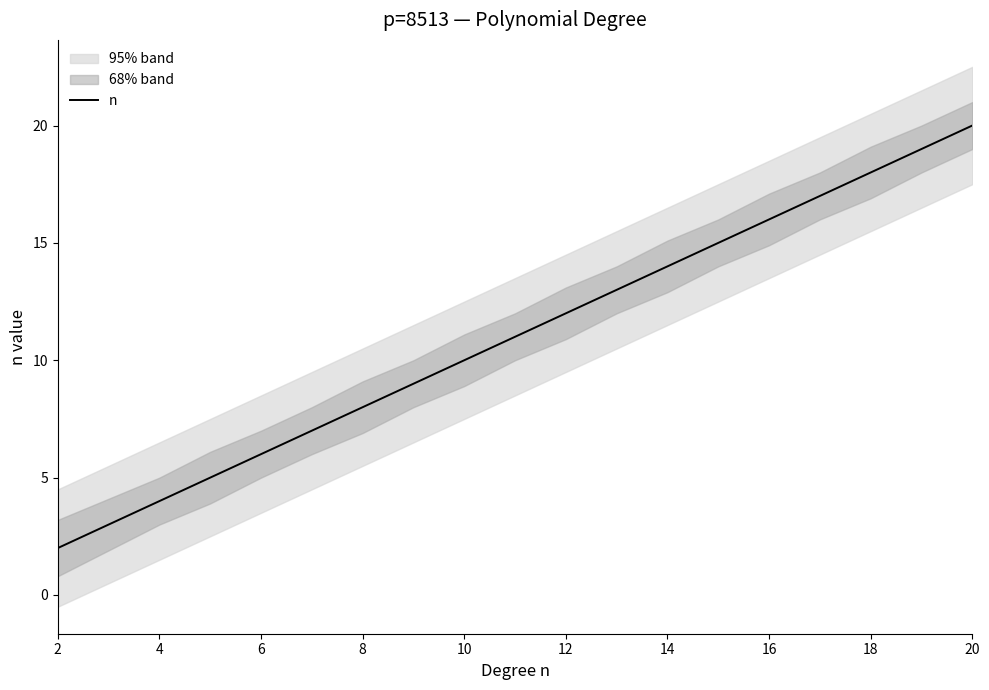

What is the highest value of the n series?

20